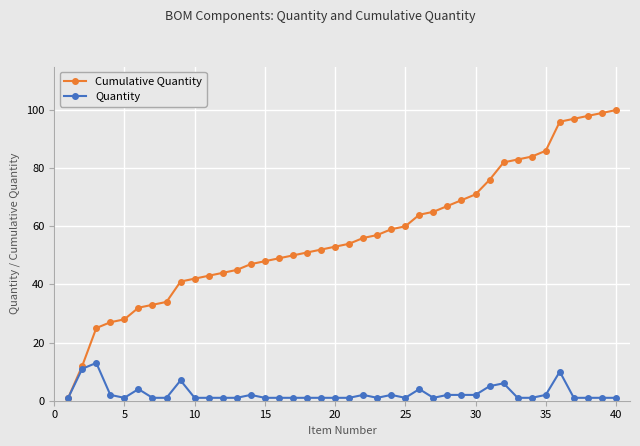

Which series has the largest total across all categories?

Cumulative Quantity